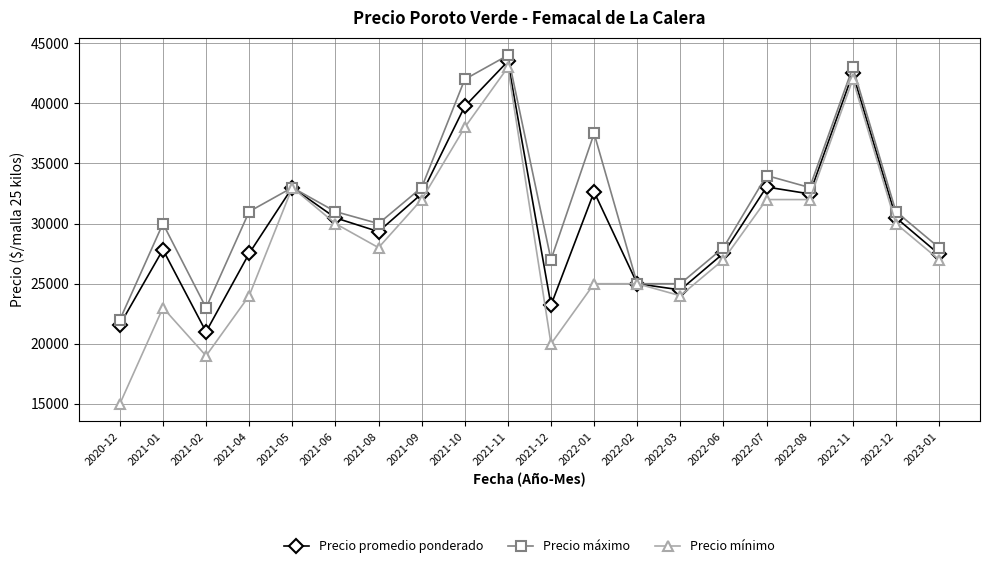

List the series in order of their overall mean, highest first.

Precio máximo, Precio promedio ponderado, Precio mínimo